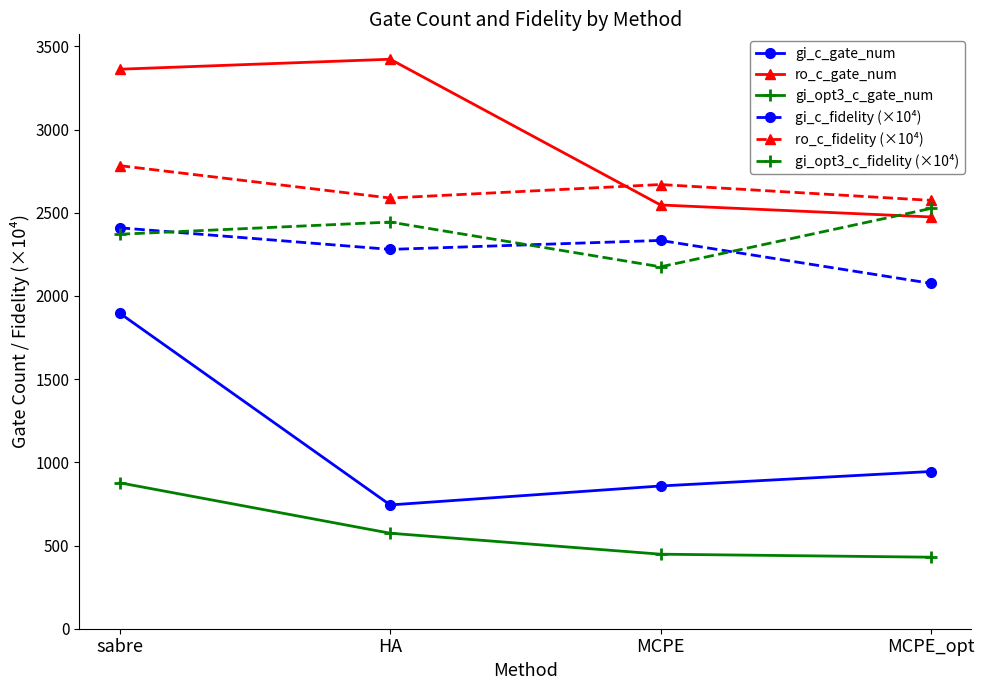

Where is the first local maximum for ro_c_fidelity (×10⁴)?

MCPE